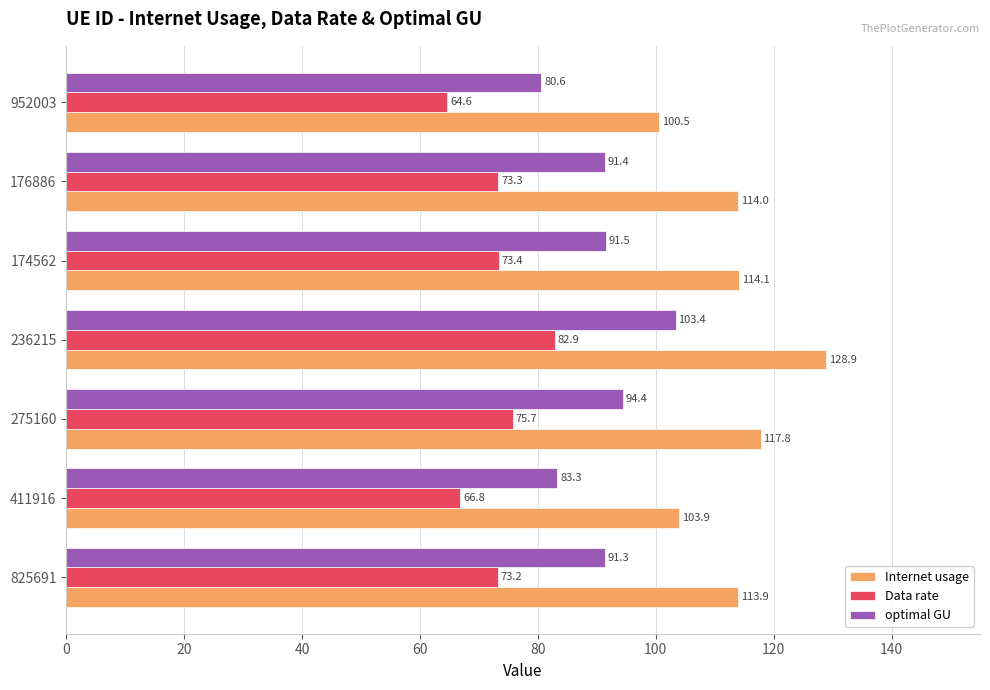

List the series in order of their peak value, lowest first.

Data rate, optimal GU, Internet usage